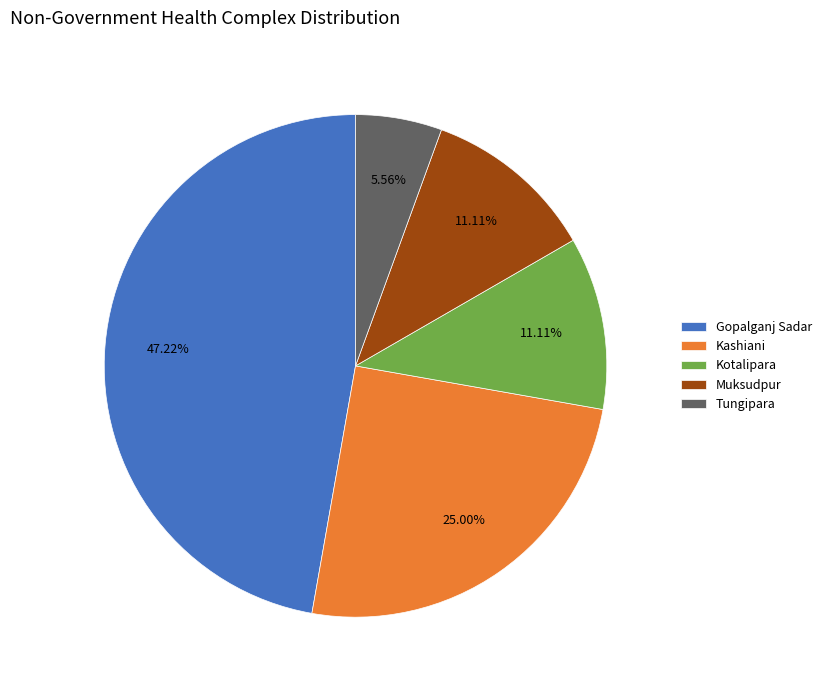

To the nearest percent, what is the average slice percentage?

20%